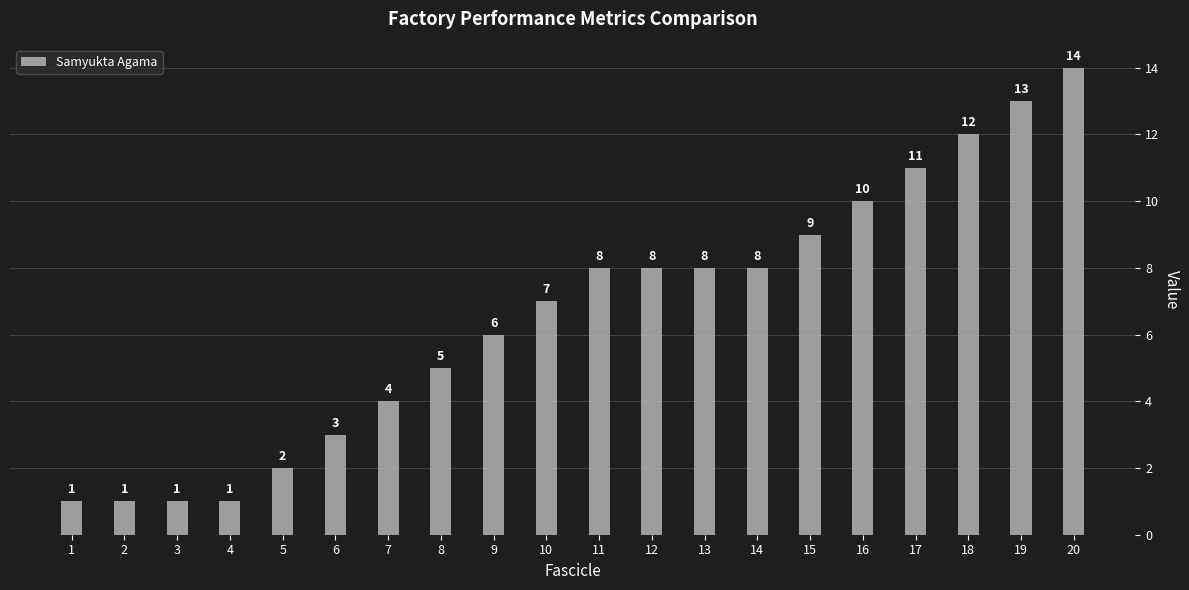

What is the ratio of the value at 20 to the value at 16?

1.4